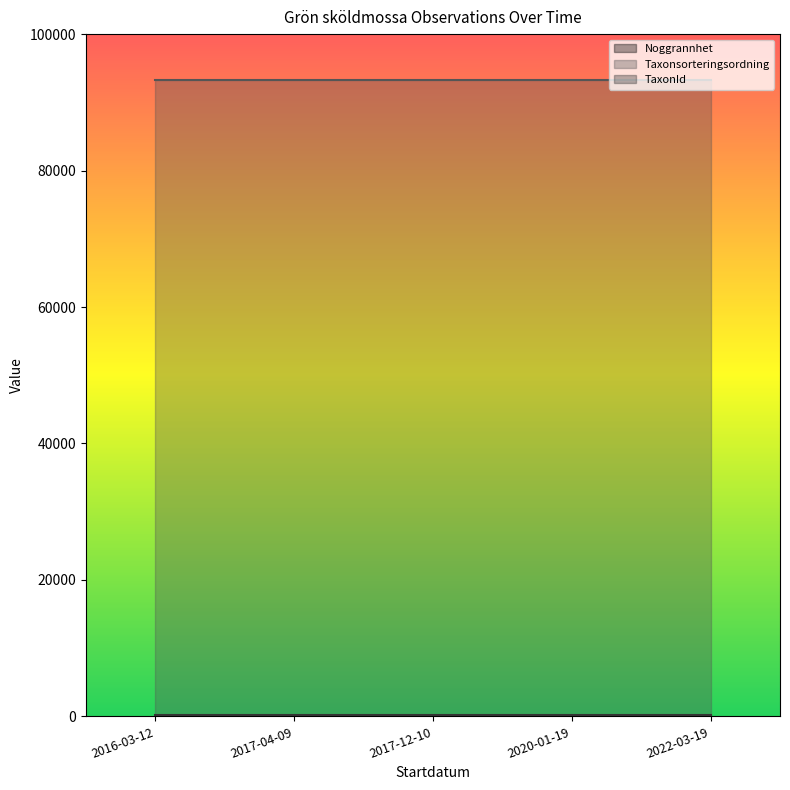

List the labels in order of Noggrannhet value, smallest first.

2017-12-10, 2020-01-19, 2022-03-19, 2016-03-12, 2017-04-09